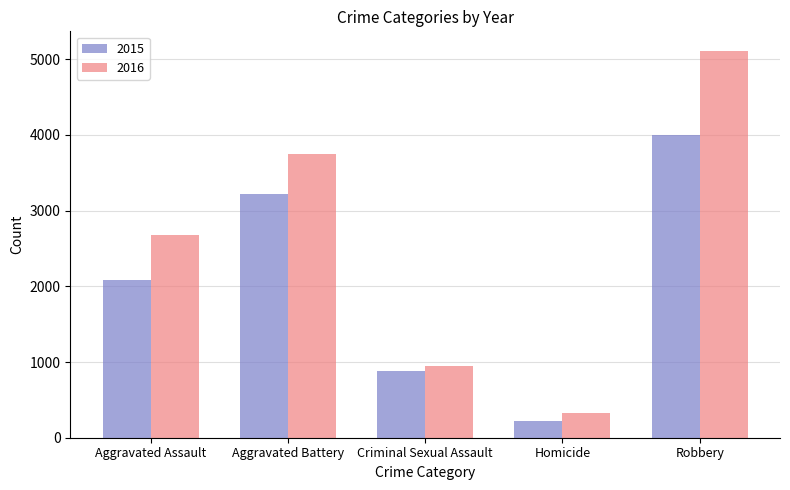

What is the label of the 2nd bar from the right?

Homicide